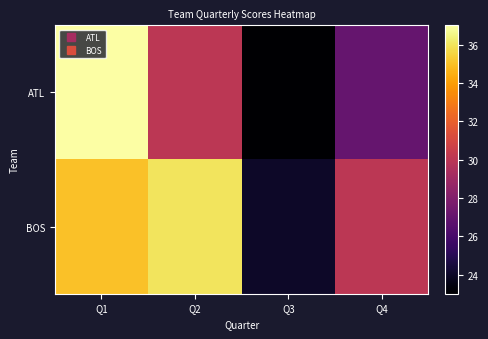

List the series in order of their overall mean, lowest first.

ATL, BOS